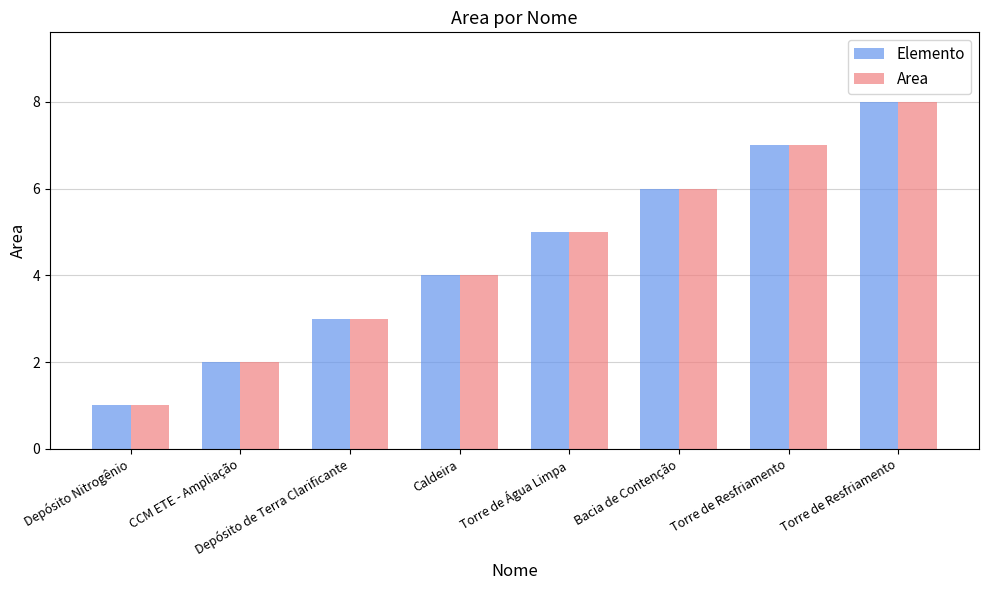

The value of Area at Torre de Resfriamento is 11. True or false?

False